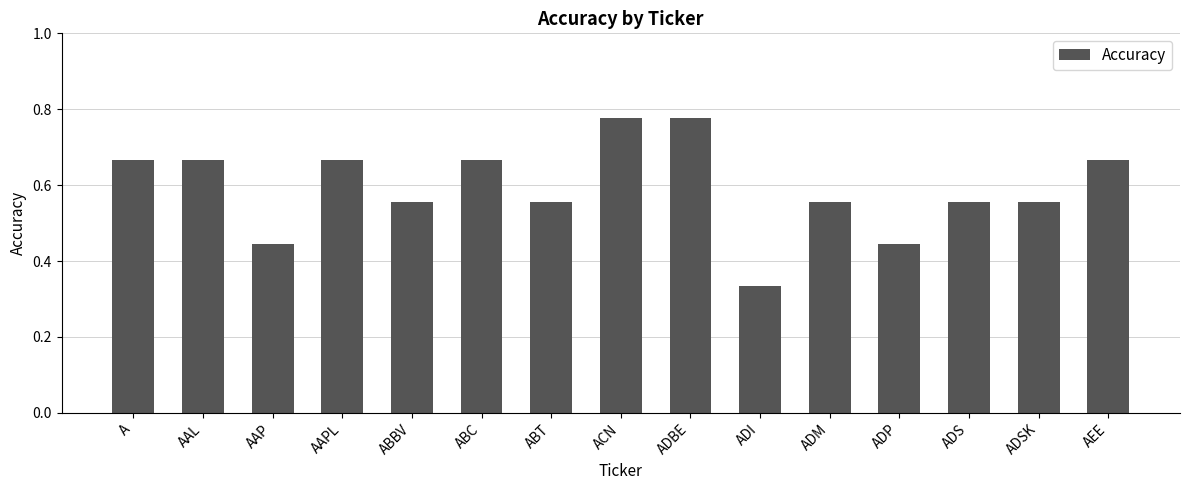

How many series are shown in this chart?

1